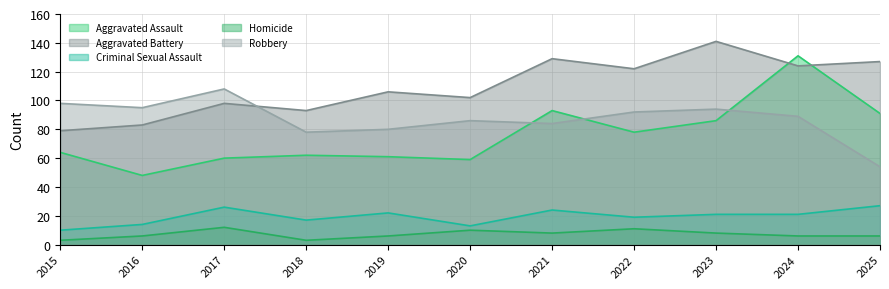

What is the sum of the Homicide values at 2018 and 2017?

15